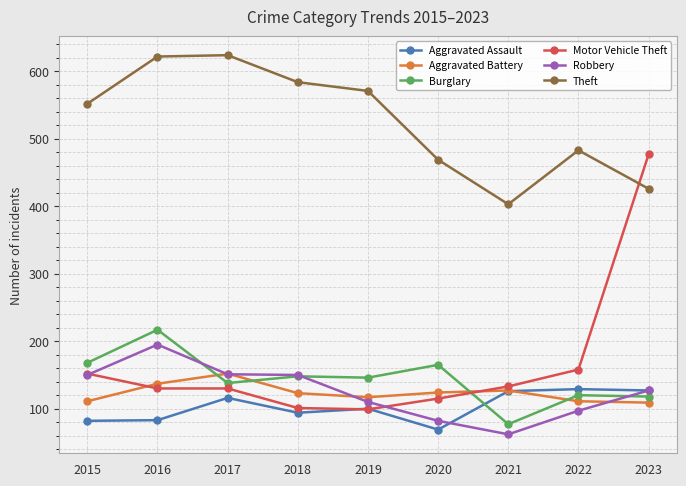

Where do Burglary and Aggravated Assault first cross each other?

2020 and 2021